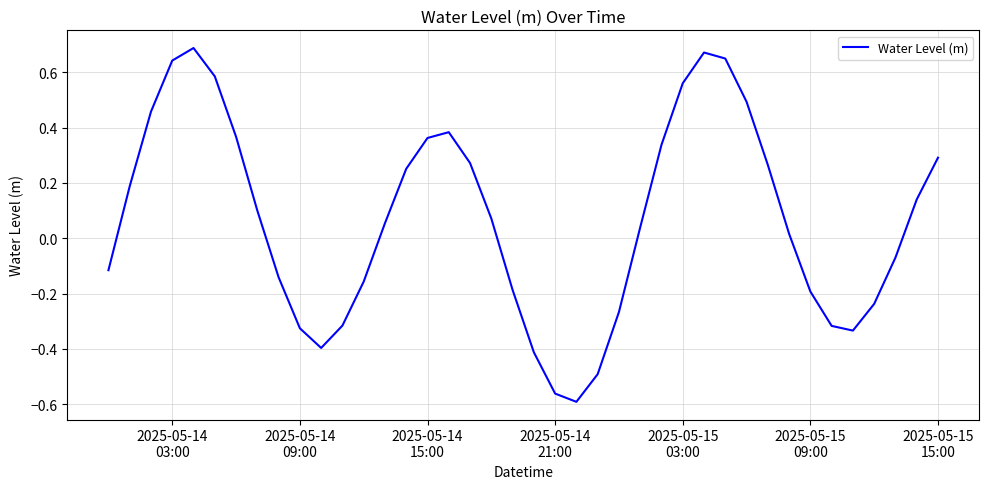

True or false: there are more than 0 points higher than both neighbors.

True